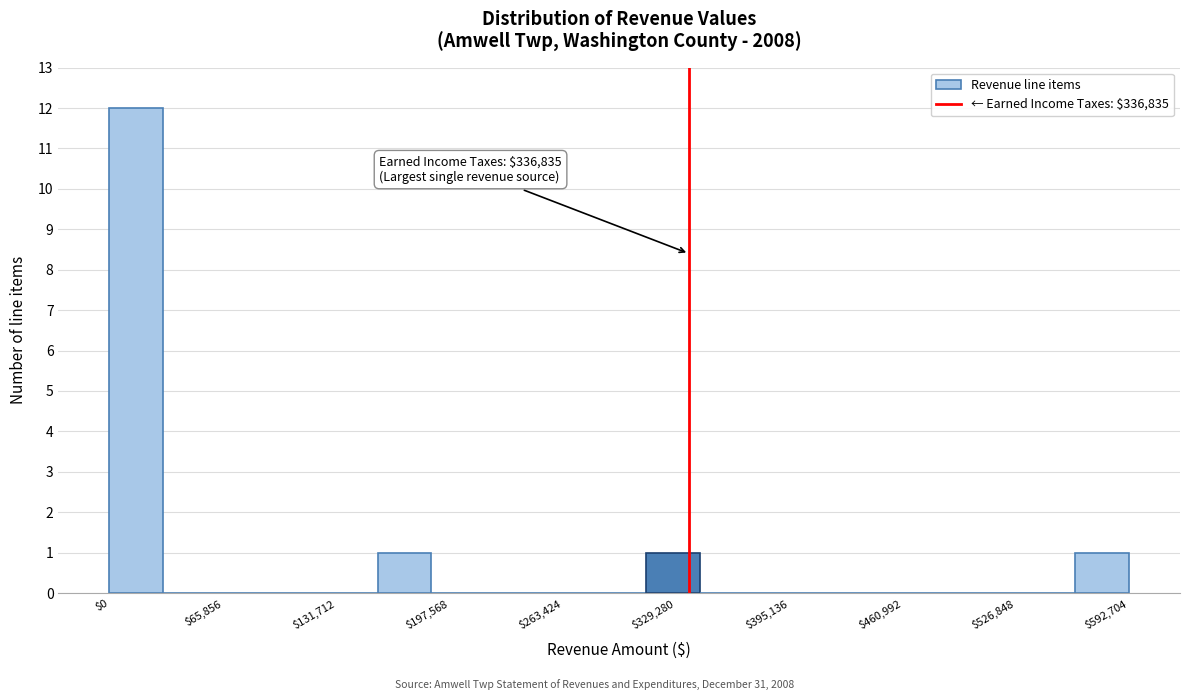

Around what value on the x-axis is the tallest bar? Give the approximate position of its centre, as read against the axis.

20000